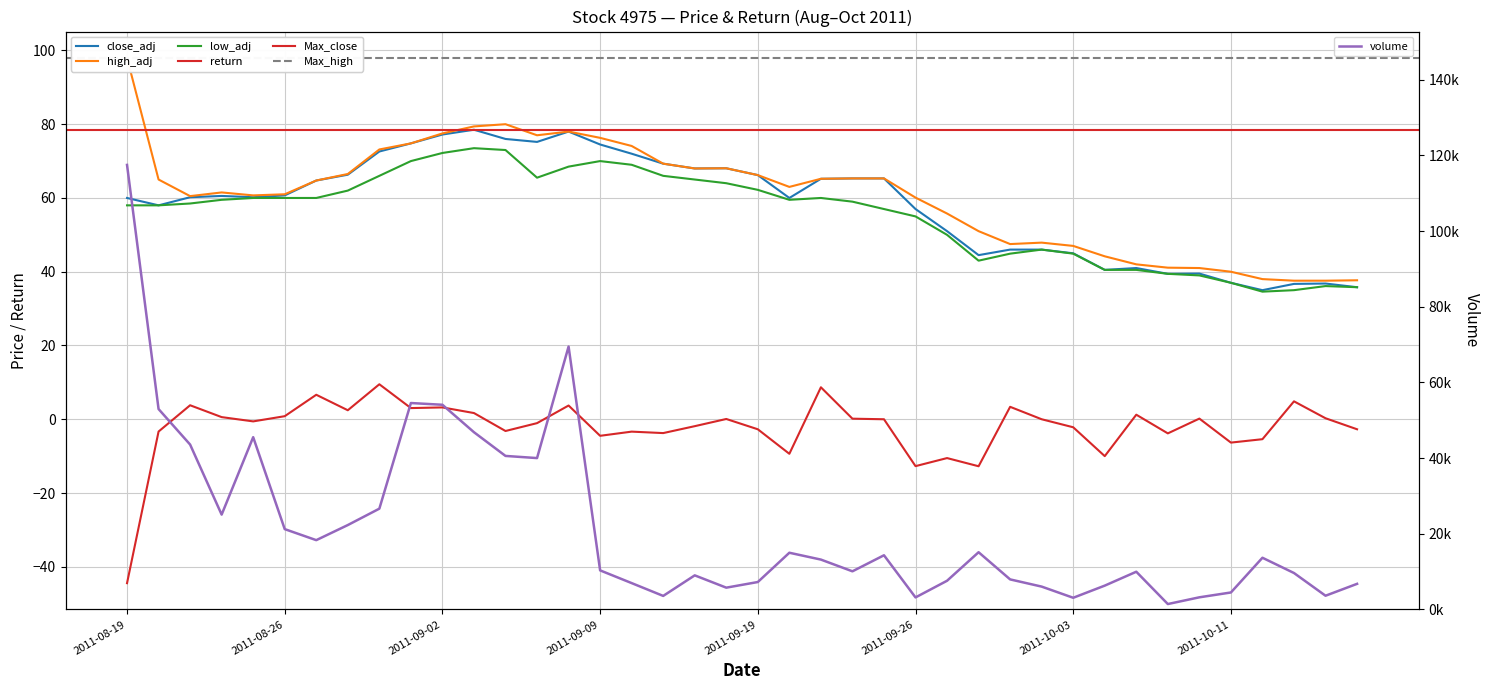

Which label corresponds to the largest value in the chart?

2011-08-19